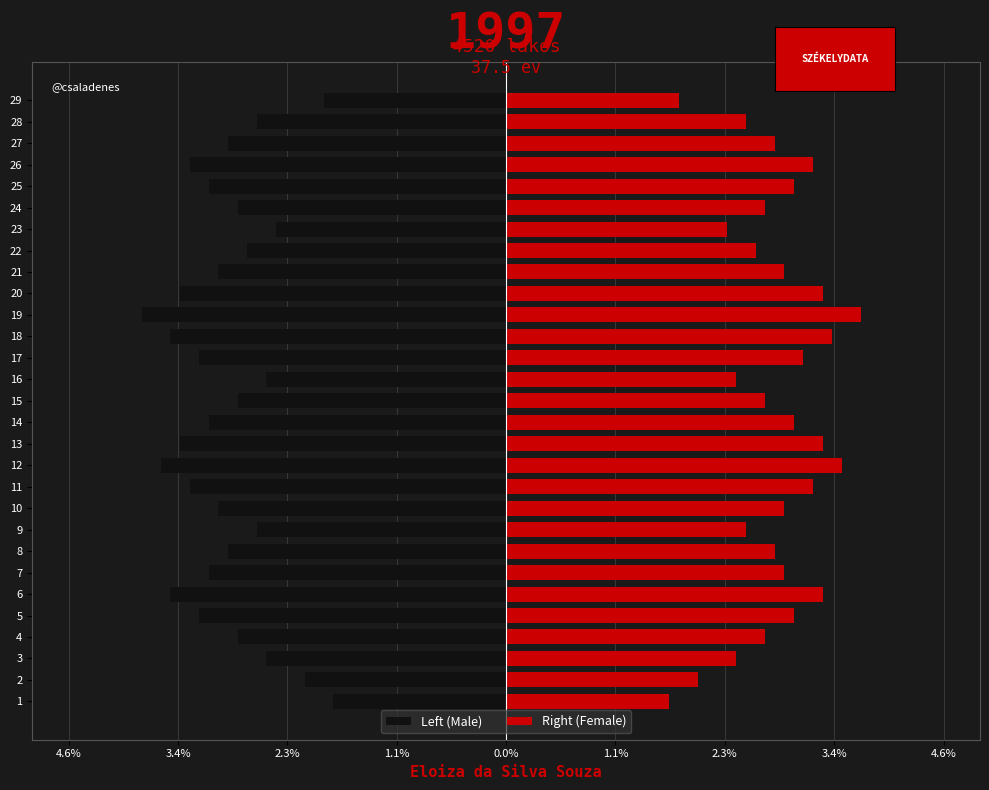

At 9, list the series in order from smallest to largest.

Left (Male), Right (Female)